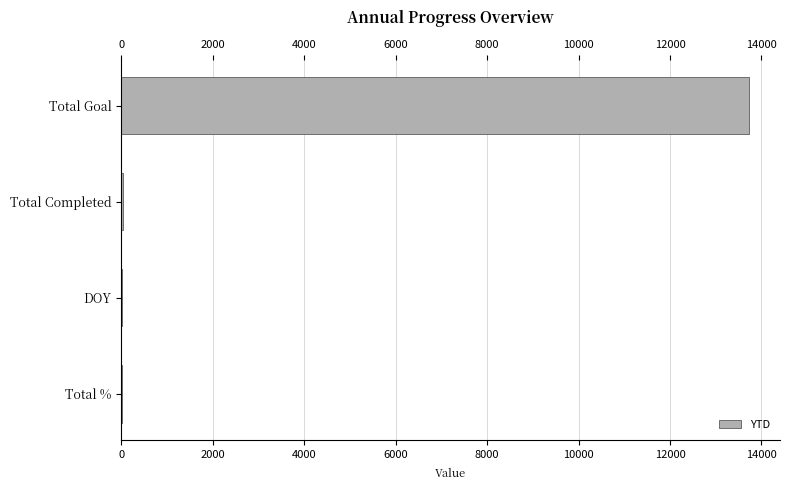

Between Total Goal and DOY, which is larger?

Total Goal